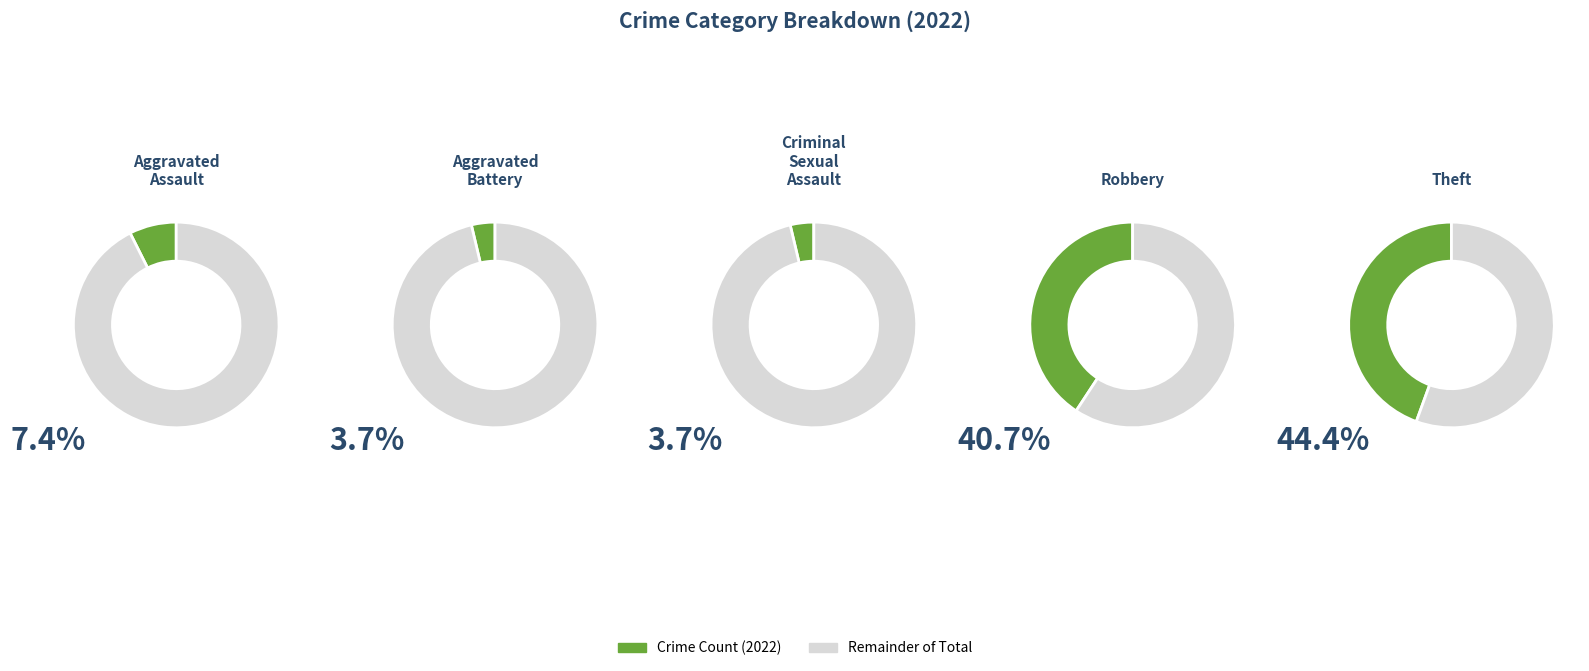

What is the ratio of the value at Aggravated Assault to the value at Theft?

0.2